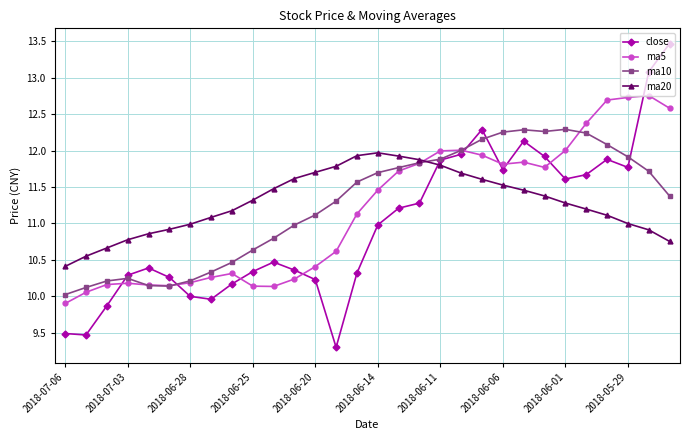

At how many categories does at least one series exceed 13?

2